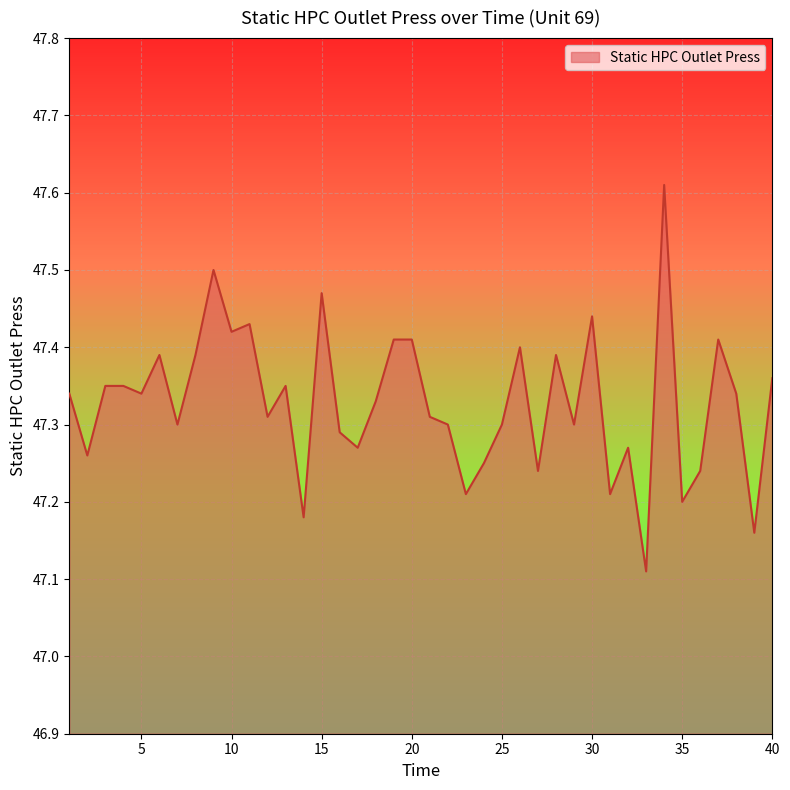

List the labels in order of value, largest first.

34, 9, 15, 30, 11, 10, 19, 20, 37, 26, 6, 8, 28, 40, 3, 4, 13, 1, 5, 38, 18, 12, 21, 7, 22, 25, 29, 16, 17, 32, 2, 24, 27, 36, 23, 31, 35, 14, 39, 33